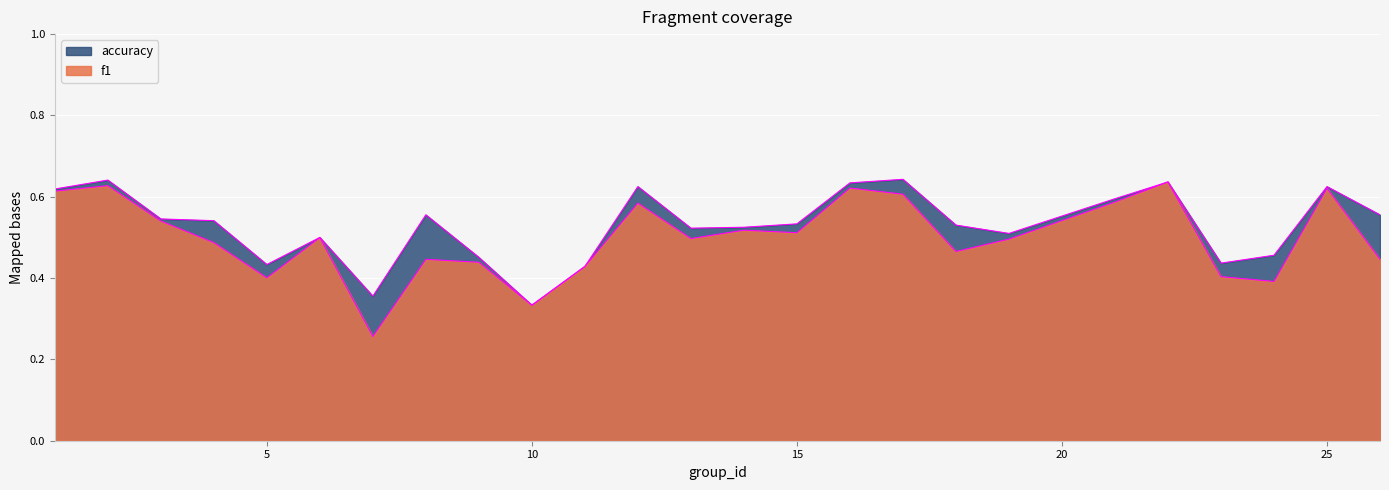

What is the greatest value displayed?

0.6